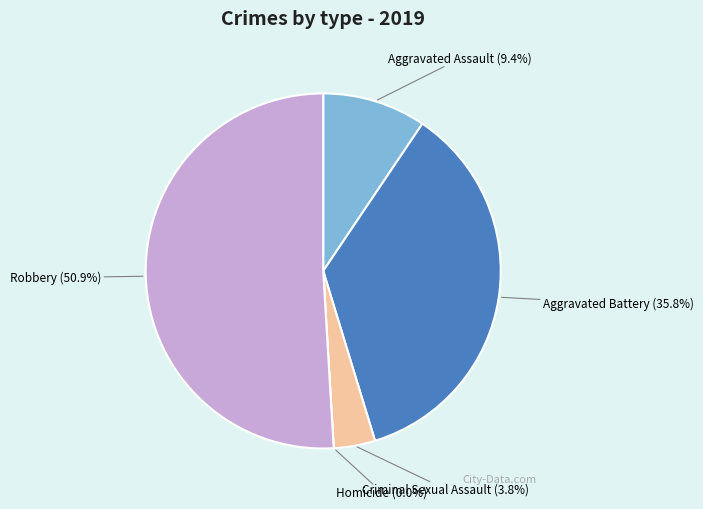

Is there a majority slice in this chart?

Yes